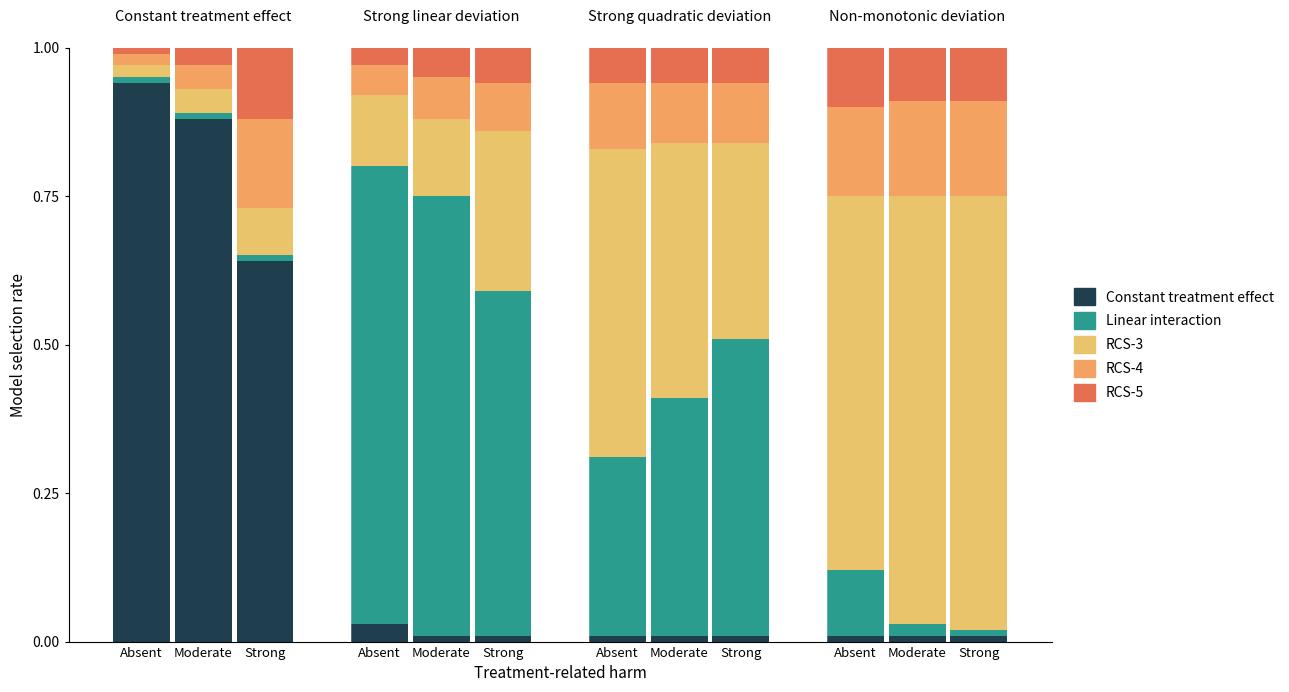

Are the bars horizontal?

No